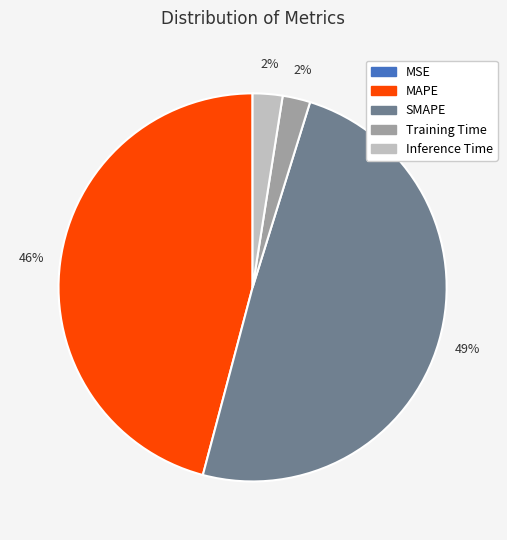

To the nearest percent, what percentage of the pie is Training Time?

2%